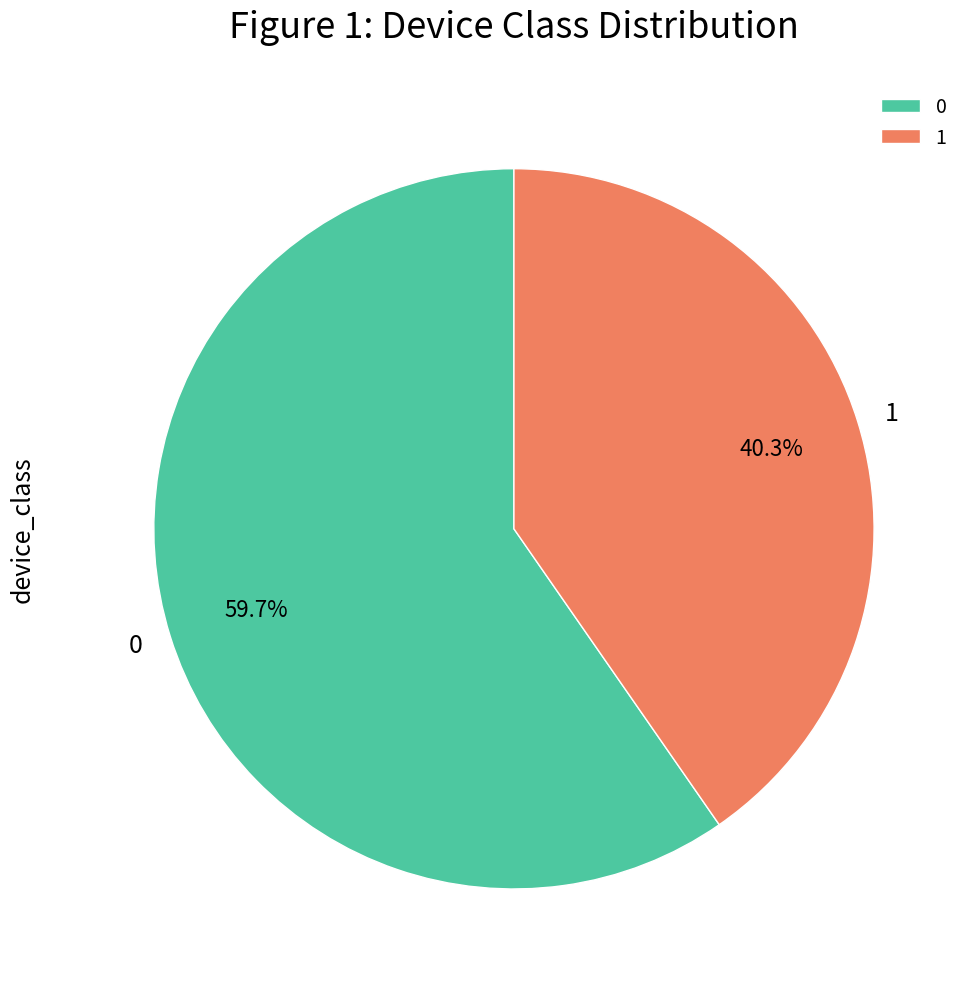

Which category has the smallest portion of the pie?

1